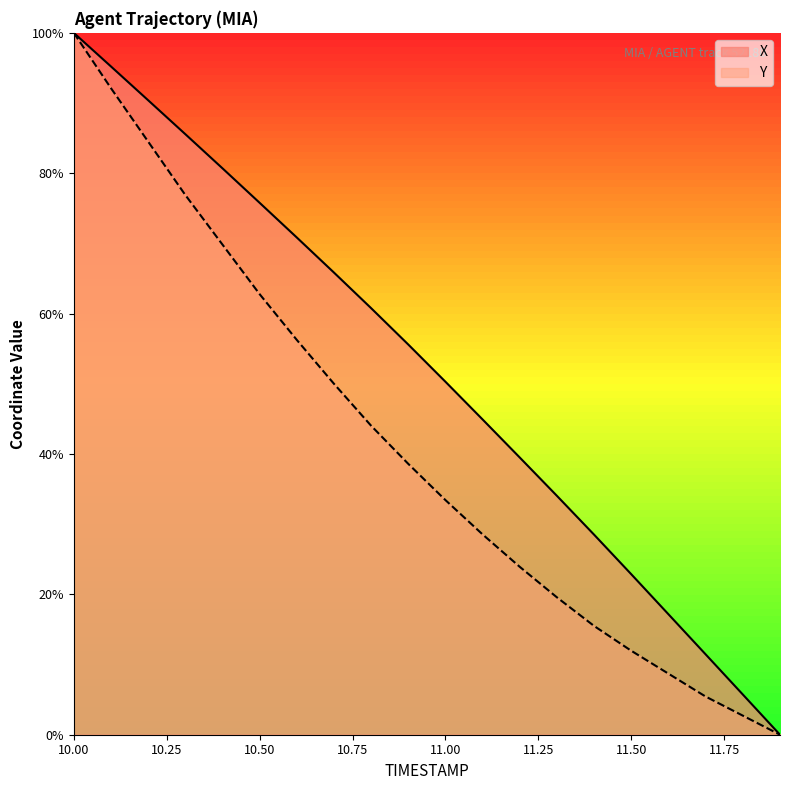

How many lines are shown in the chart?

2